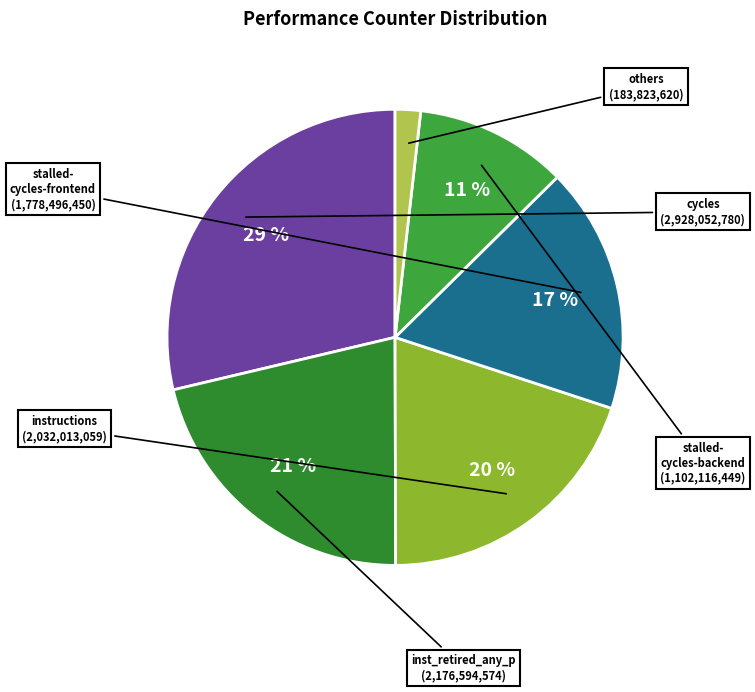

Count the number of slices in the pie.

6